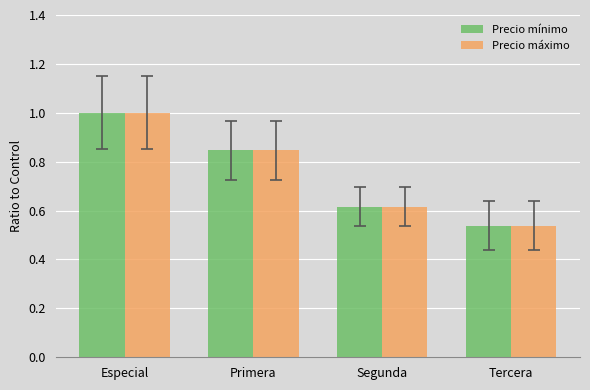

How many bars are there in each group?

2